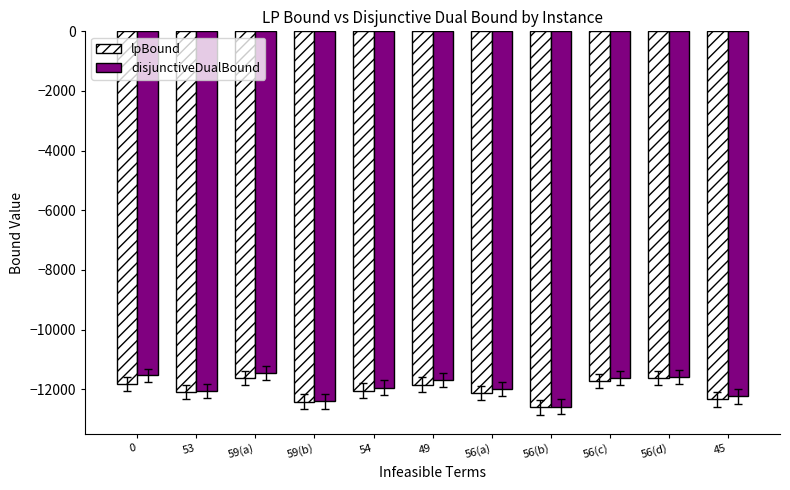

What is the sum of the lpBound values at 53 and 56(b)?

-24692.7